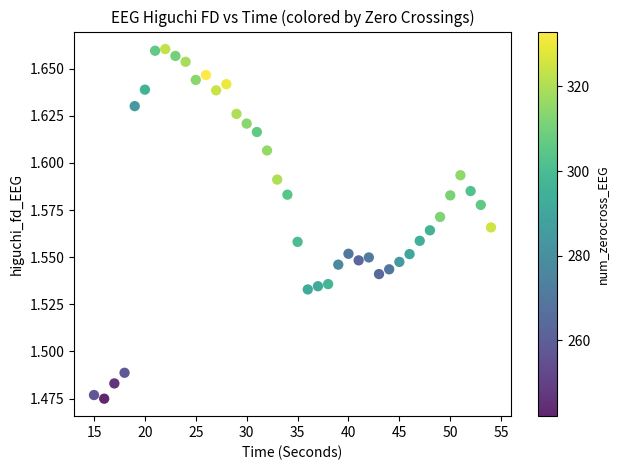

What is the range of X values (max minus min)?

39.0